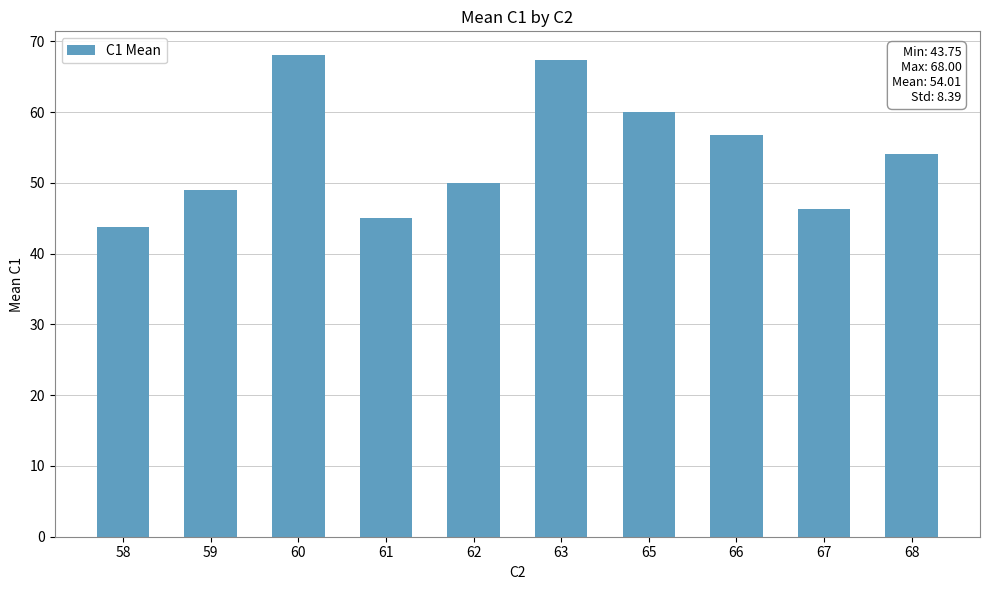

How many categories are shown in the chart?

10